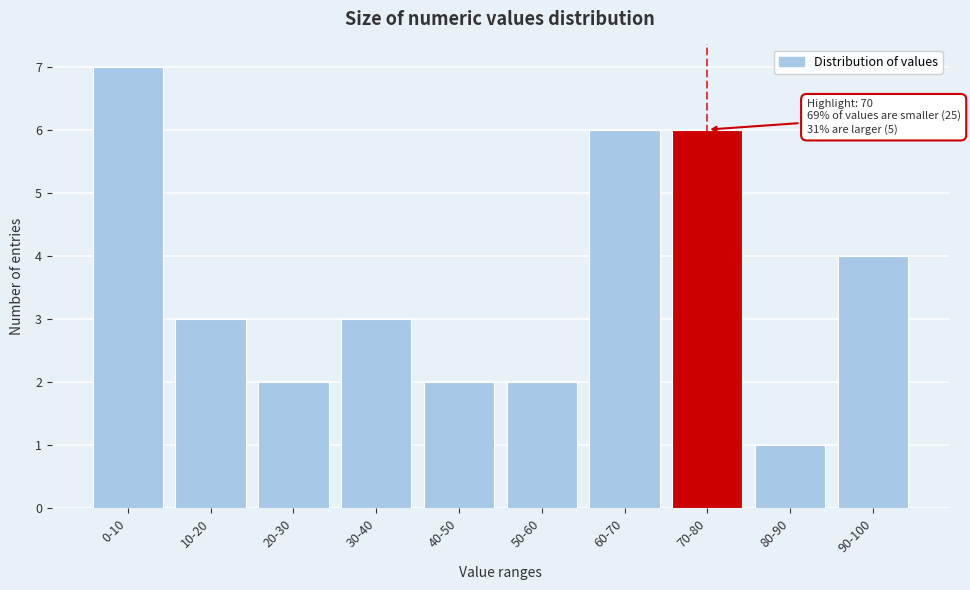

Reading right to left, what are all the values shown in this chart?

4	1	6	6	2	2	3	2	3	7